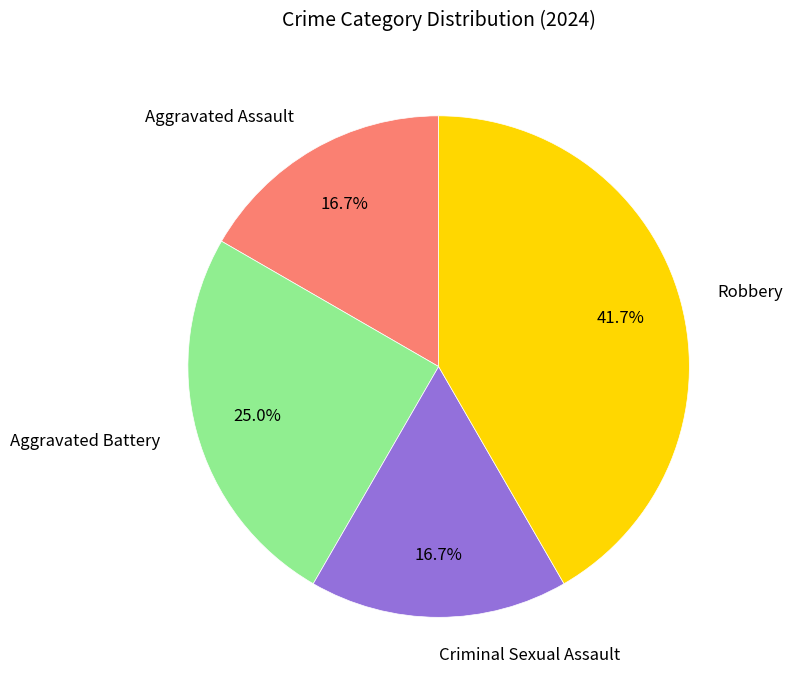

Is there a majority slice in this chart?

No